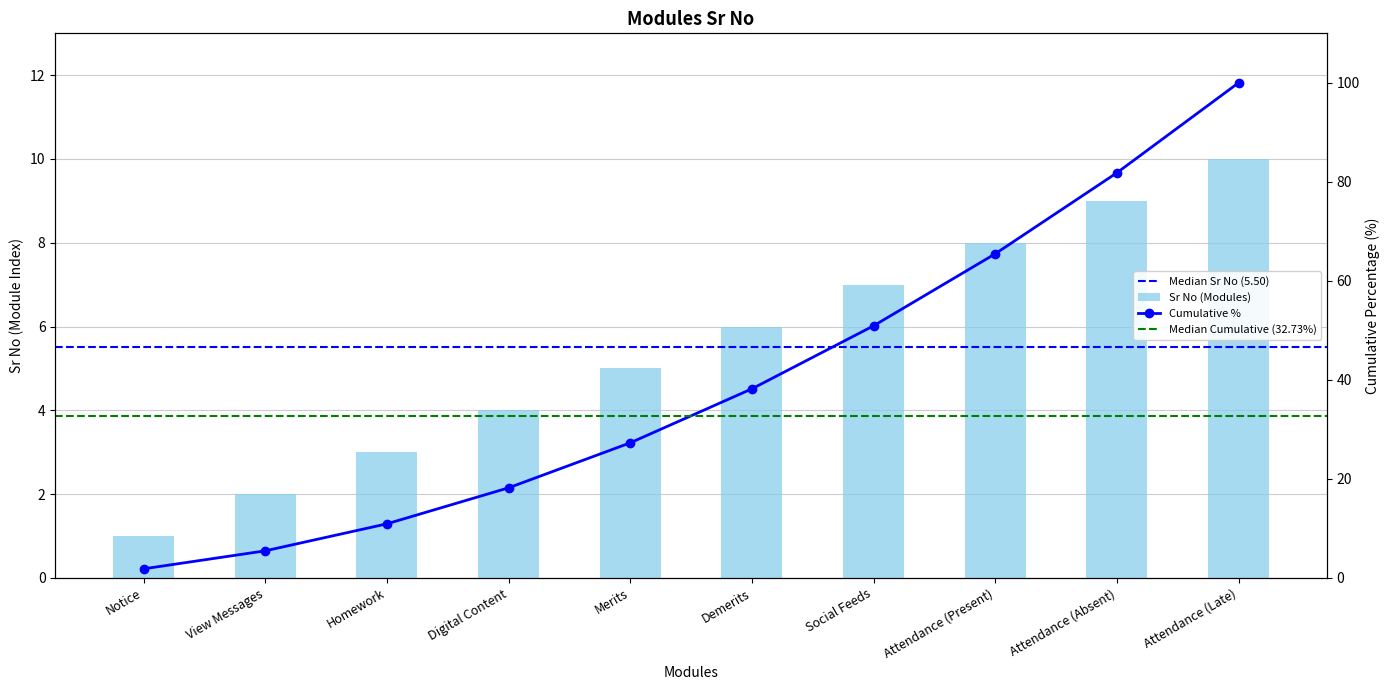

What is the sum of all values?

55